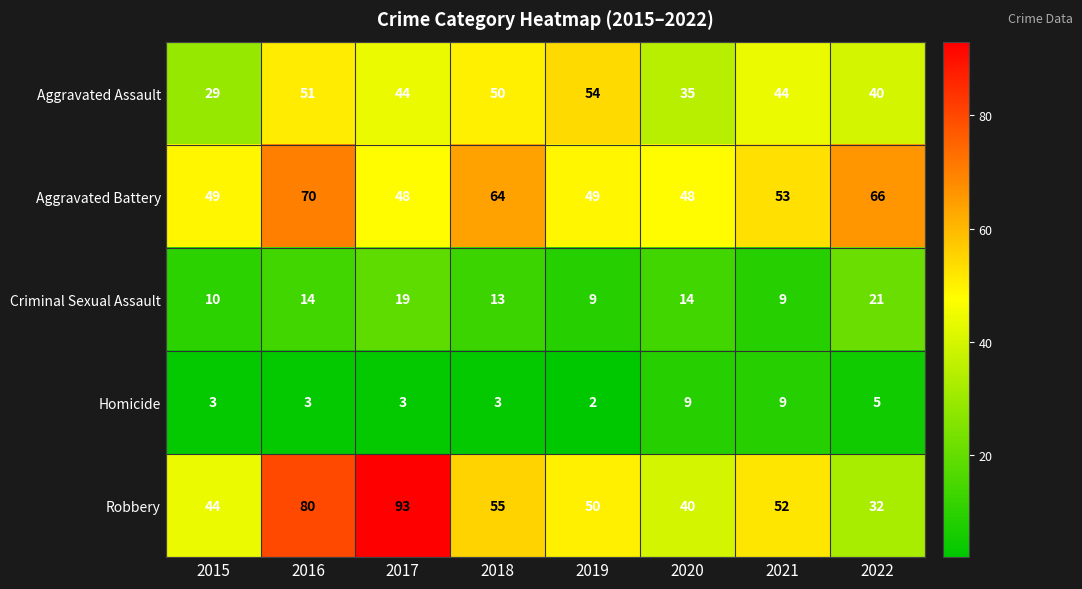

What is the difference between the Criminal Sexual Assault values at 2022 and 2020?

7